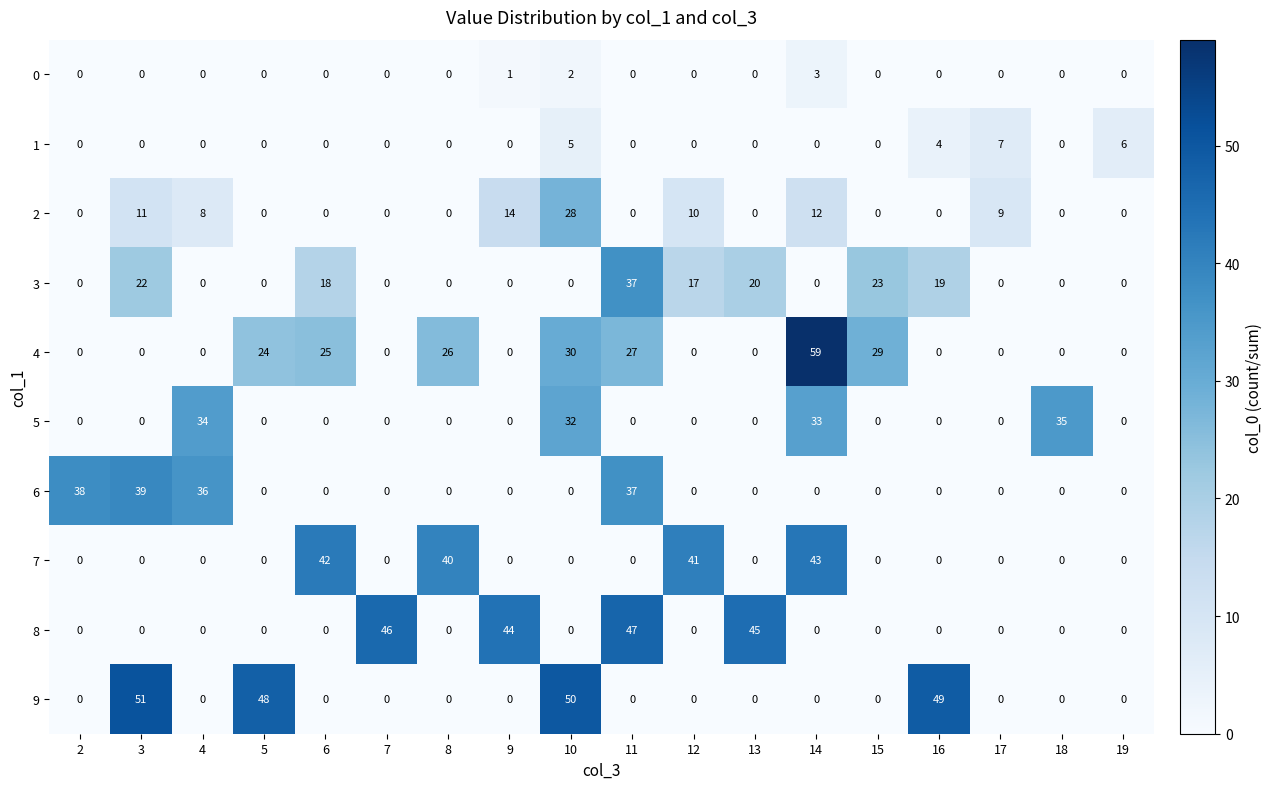

List the series in order of their peak value, lowest first.

0, 1, 2, 5, 3, 6, 7, 8, 9, 4